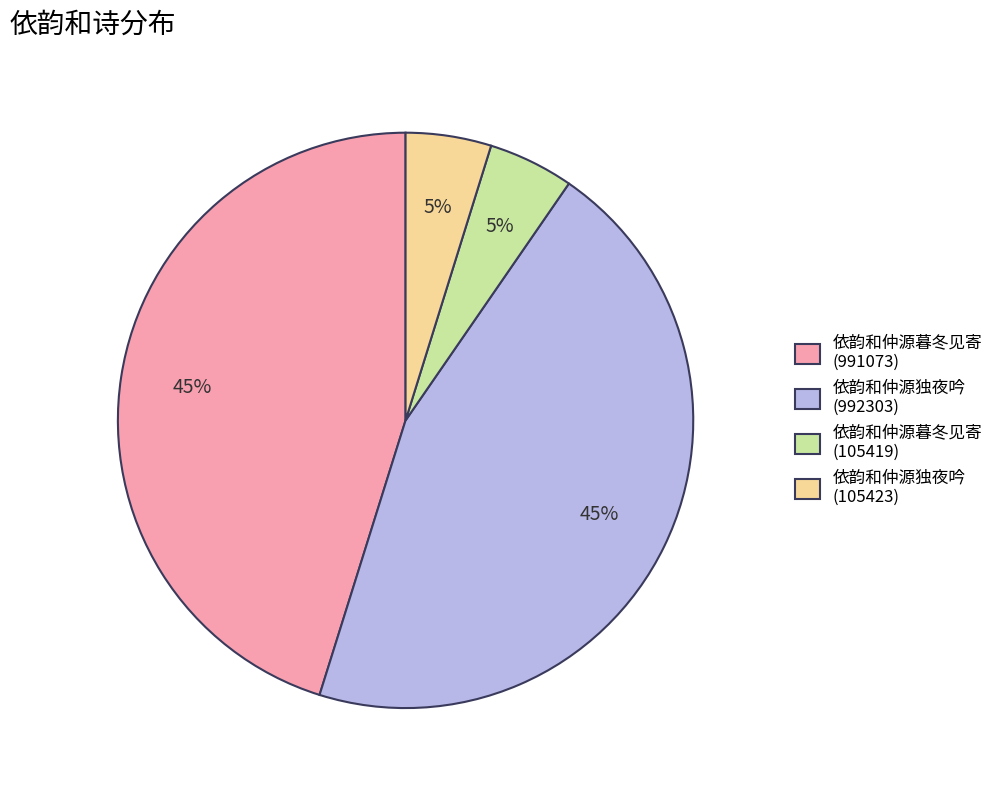

Between 依韵和仲源暮冬见寄 (105419) and 依韵和仲源暮冬见寄 (991073), which is larger?

依韵和仲源暮冬见寄 (991073)